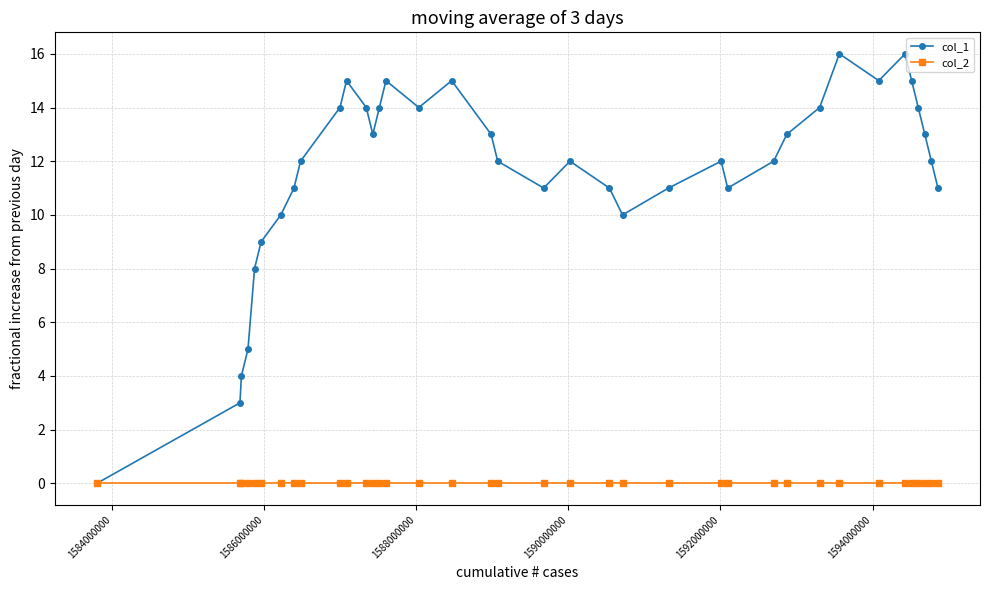

Rank the series by their maximum value, from lowest to highest.

col_2, col_1